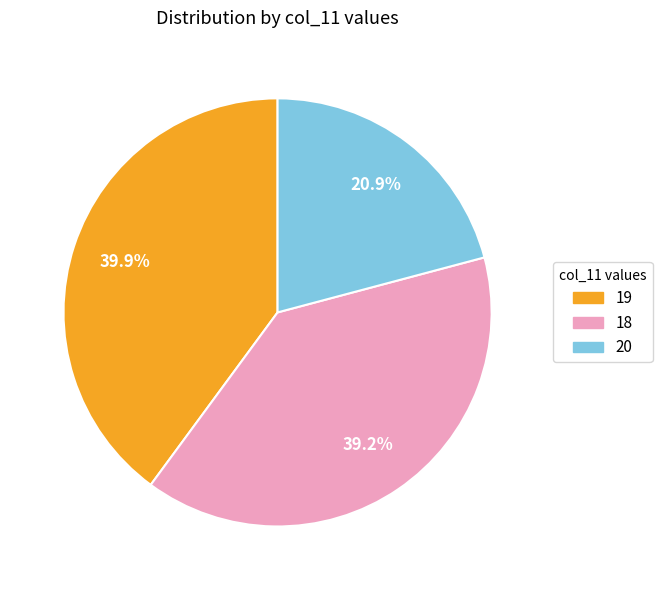

Does any single category account for the majority?

No